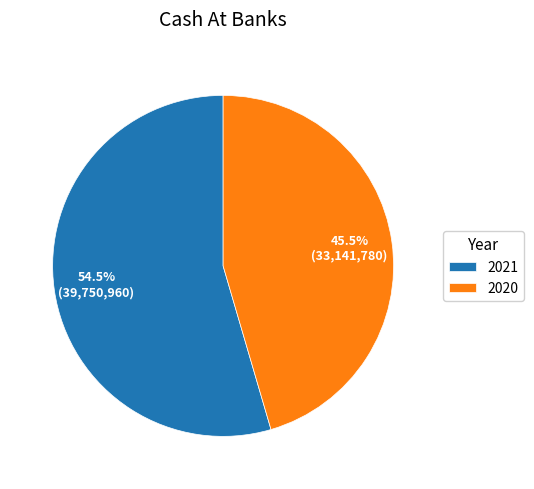

Which has a higher value, 2020 or 2021?

2021